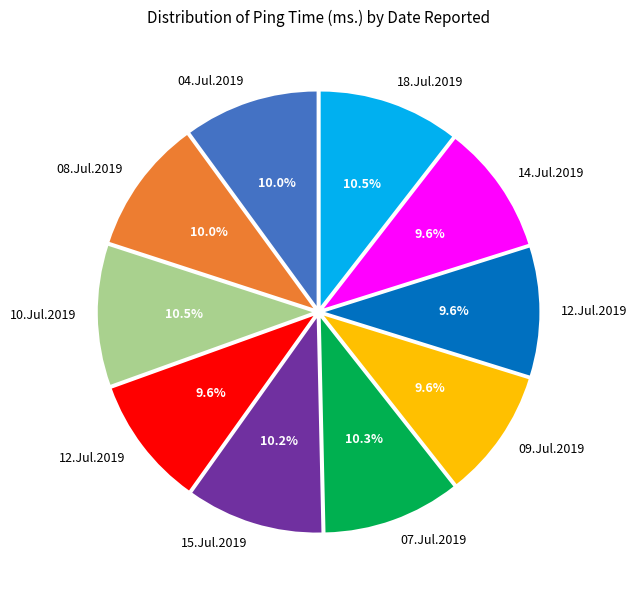

Is there any slice that represents more than half of the pie?

No